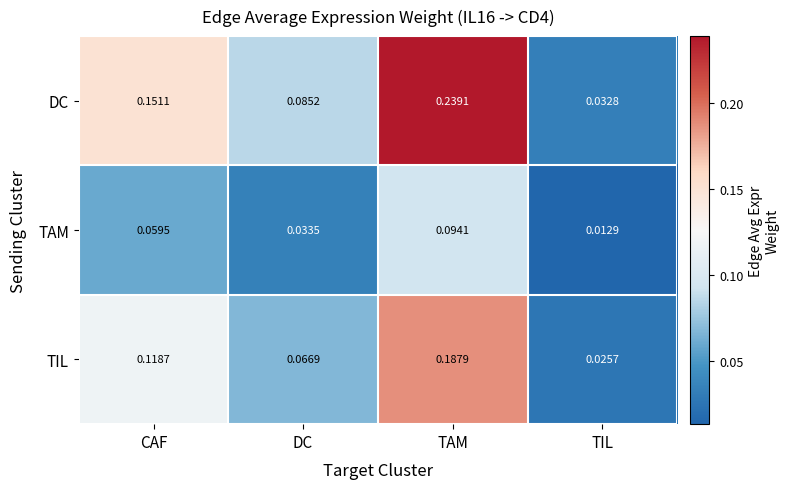

List the series in order of their overall mean, lowest first.

TAM, TIL, DC